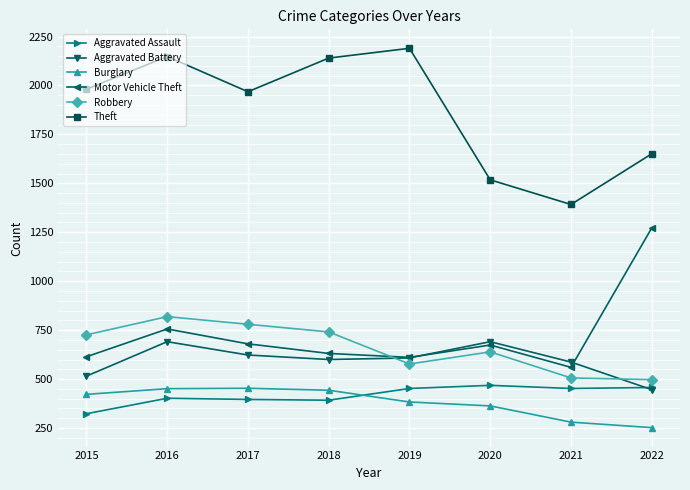

What is the difference between the maximum and minimum values in the Aggravated Battery series?

245